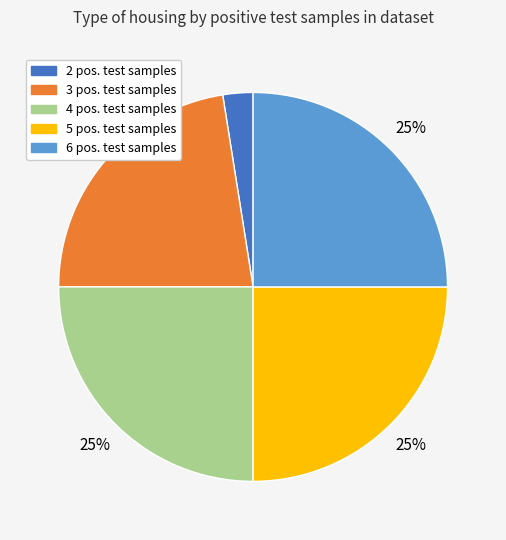

To the nearest percent, what is the average slice percentage?

20%